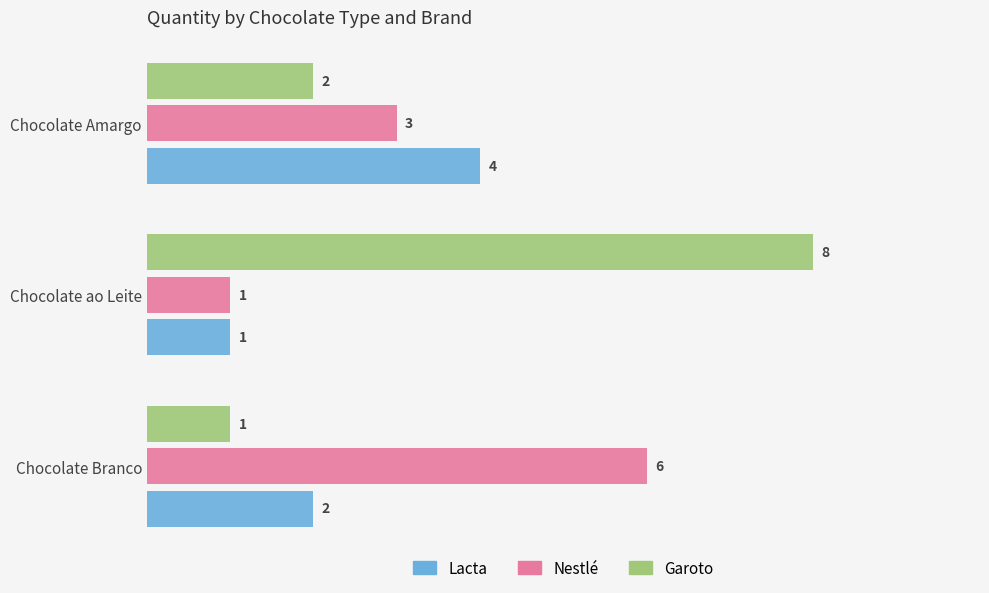

Which series changed the most between Chocolate Branco and Chocolate ao Leite?

Garoto